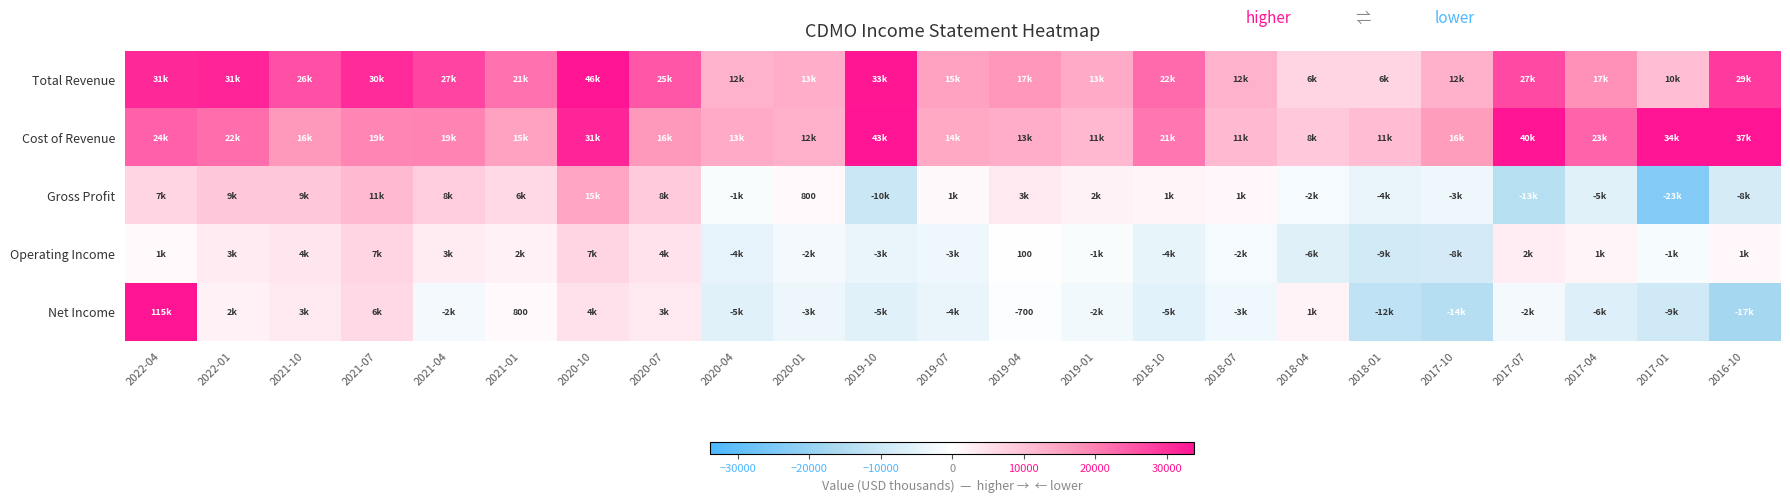

What is the sum of all Operating Income values?

-8800